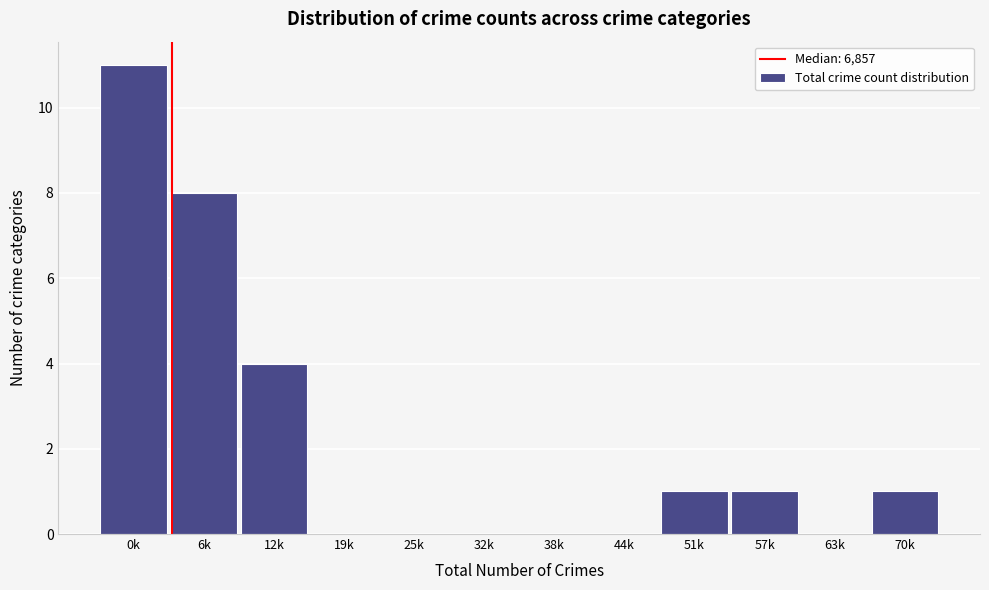

Reading left to right, extract all data points from this chart.

0k=11	6k=8	12k=4	19k=0	25k=0	32k=0	38k=0	44k=0	51k=1	57k=1	63k=0	70k=1